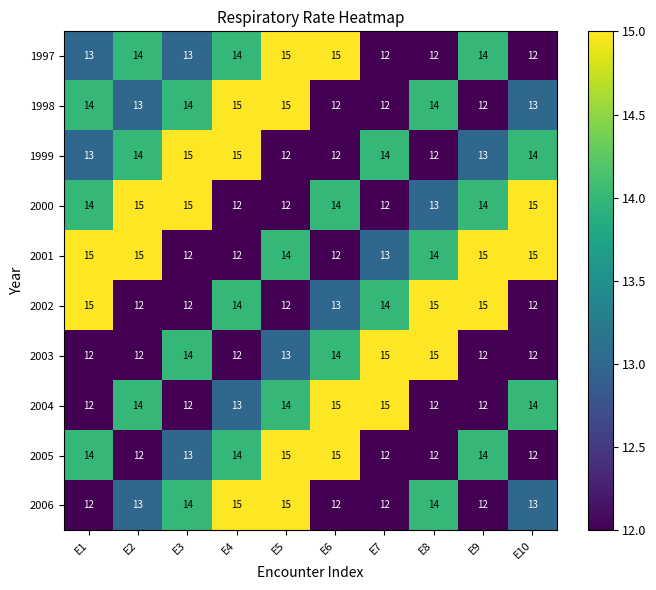

What is the average value of the 1999 series?

13